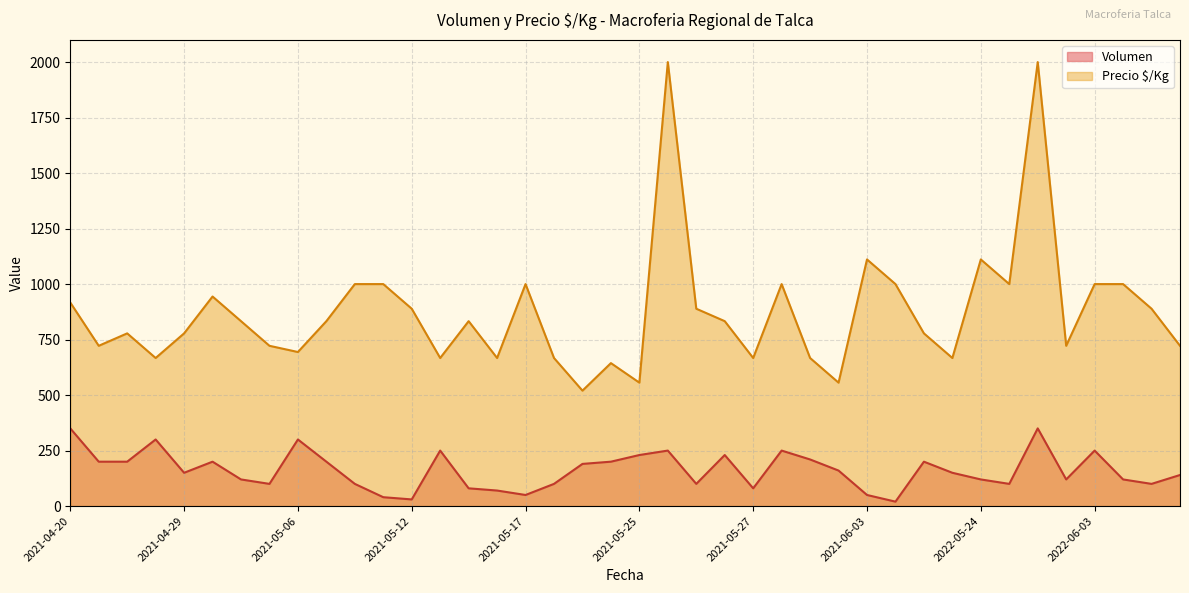

Does the chart display data point markers on the line(s)?

No